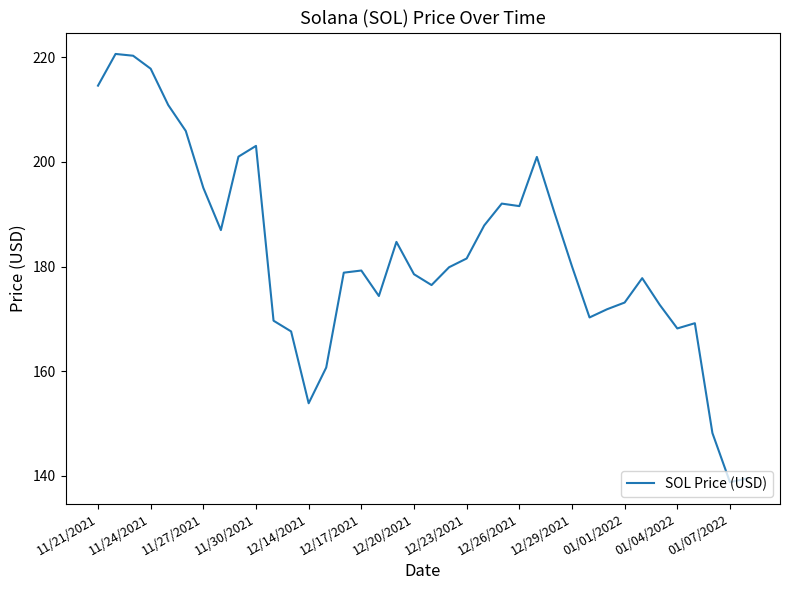

What is the maximum value shown in the chart?

220.6